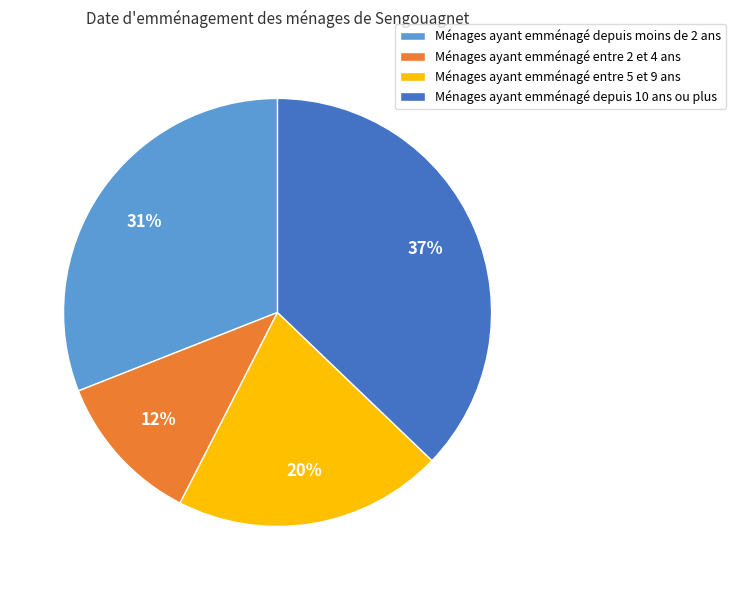

Does any single category account for the majority?

No